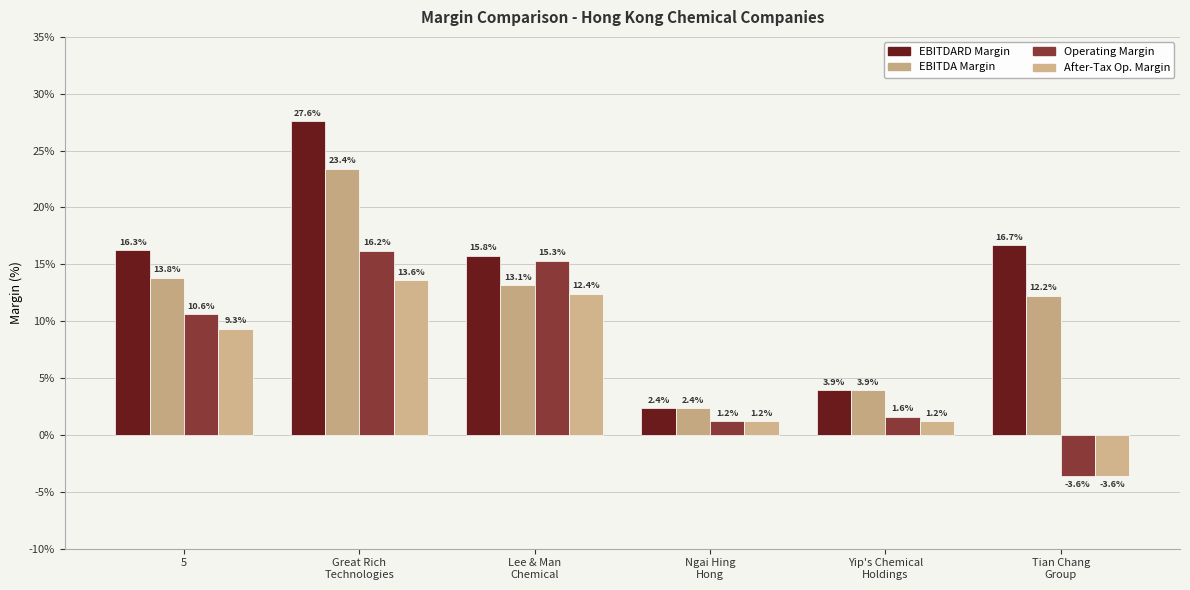

How many positive values does the After-Tax Op. Margin series have?

5